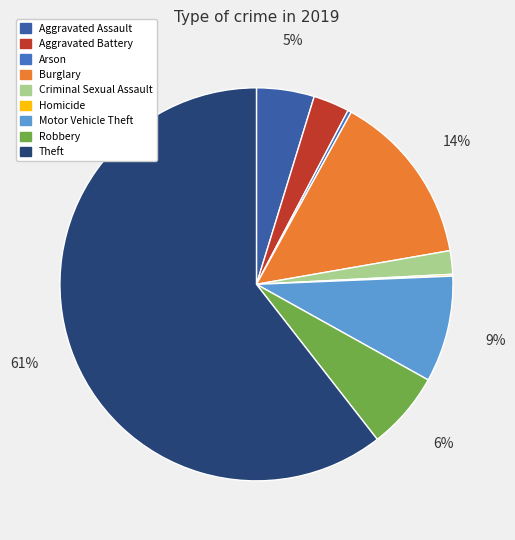

Which category accounts for the majority?

Theft